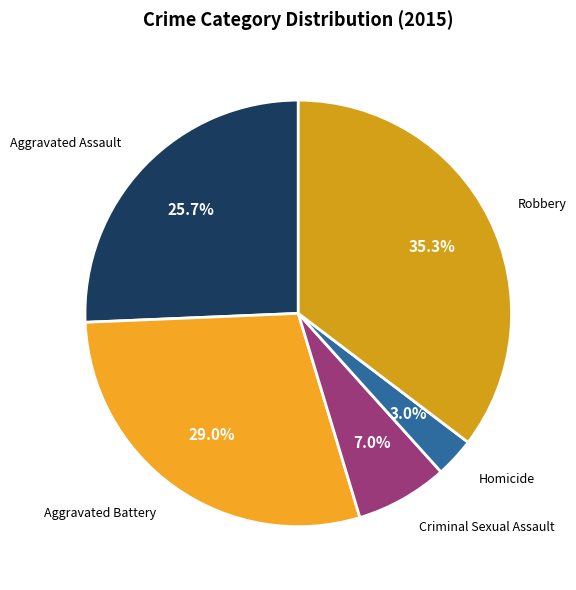

To the nearest percent, what is the average slice percentage?

20%